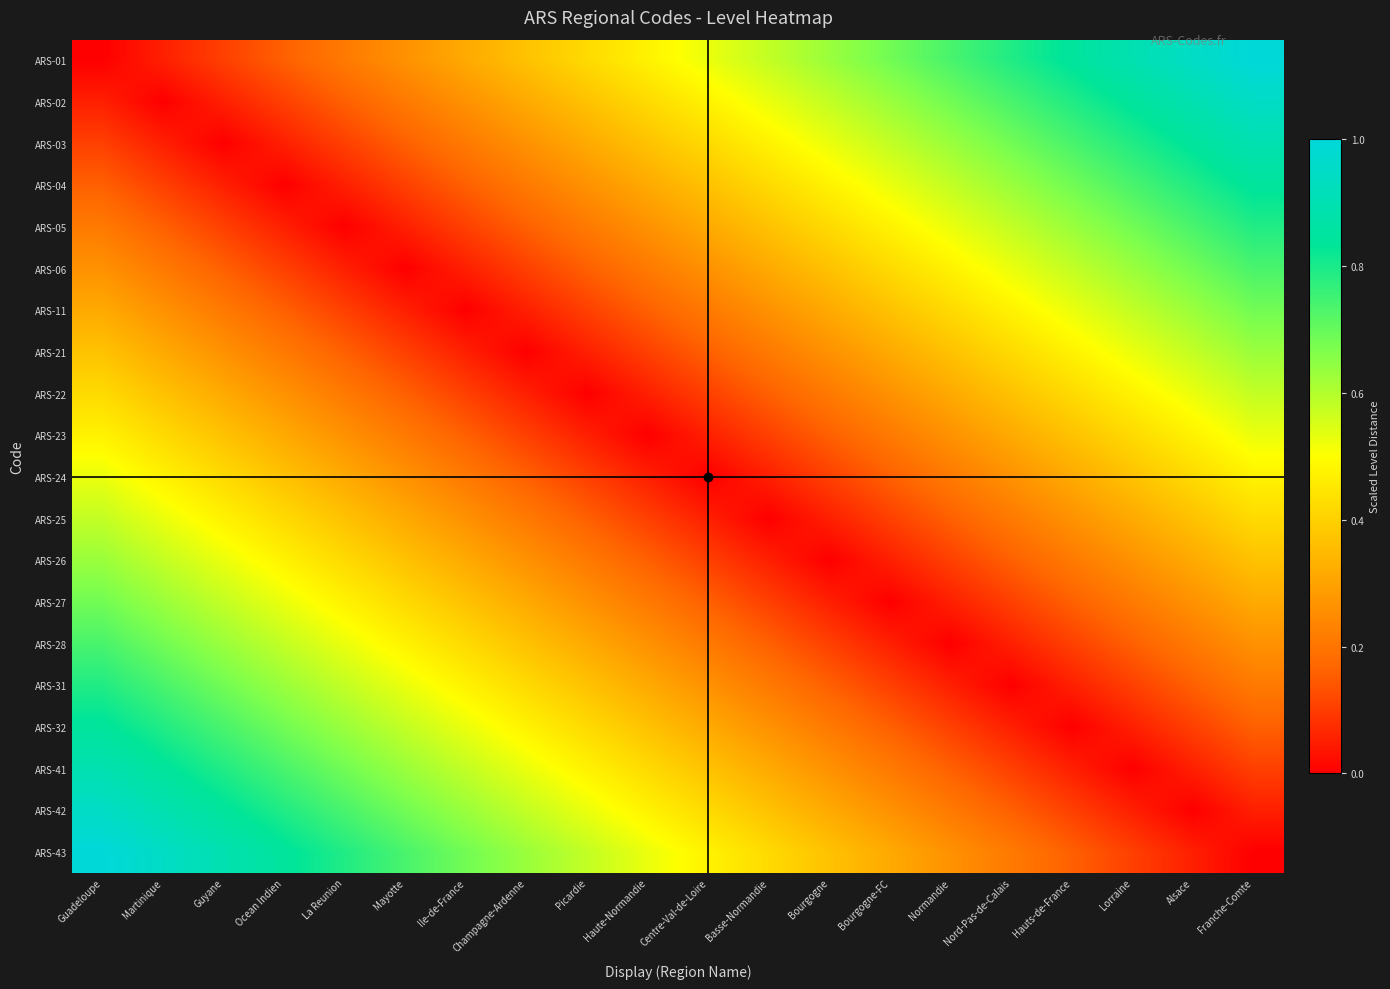

Which series has the widest spread of values?

ARS-01